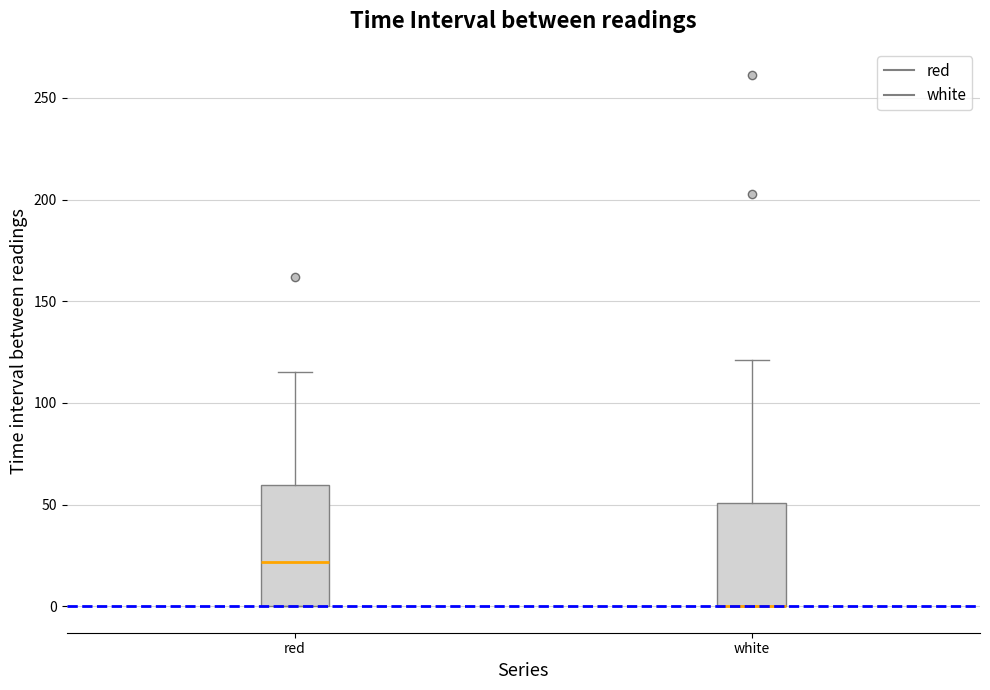

Reading left to right, transcribe this box plot: for each box, give where its median line is, the range the box spans, and where its two whiskers end, as read against the y-axis. The values are not printed on the chart, so give them approximately, as read against the axis.

red: median 20, box 0 to 60, whiskers 0 to 115
white: median 0 (drawn on the box's lower edge), box 0 to 50, whiskers 0 to 120